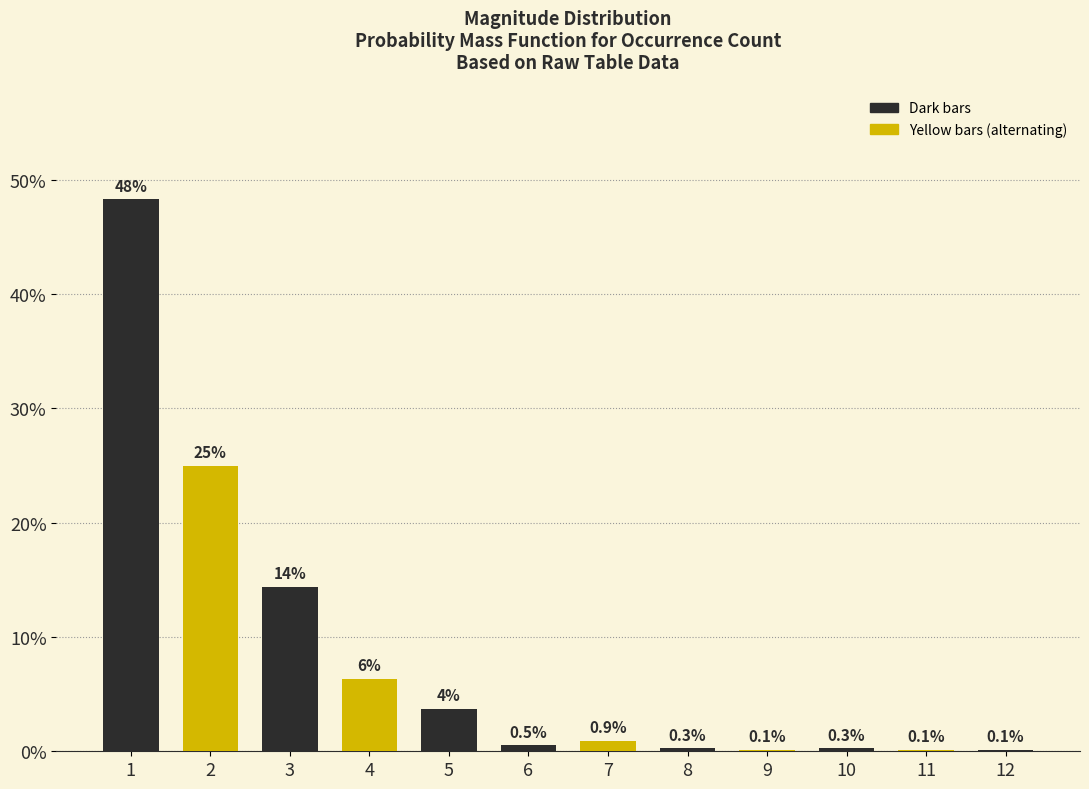

Reading left to right, transcribe all the data shown in this chart.

0.5	0.2	0.1	0.1	0.0	0.0	0.0	0.0	0.0	0.0	0.0	0.0